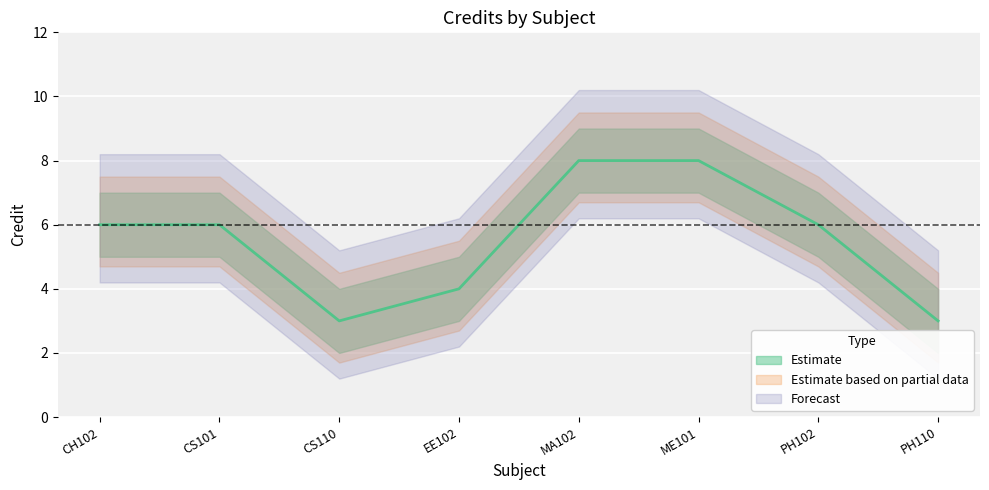

What is the maximum value shown in the chart?

9